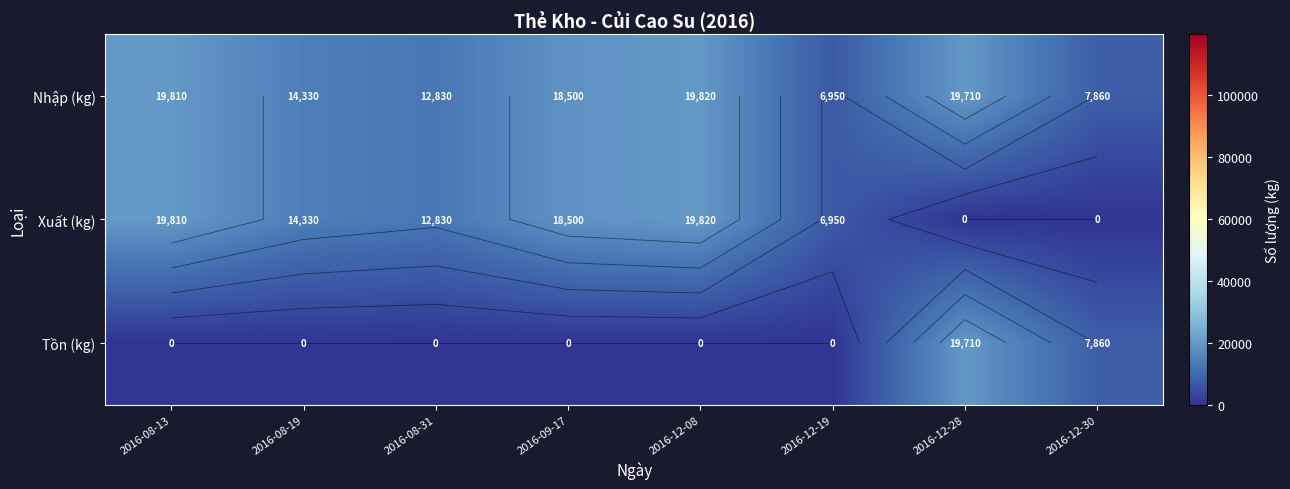

At which label is Nhập (kg) closest to 13385?

2016-08-31